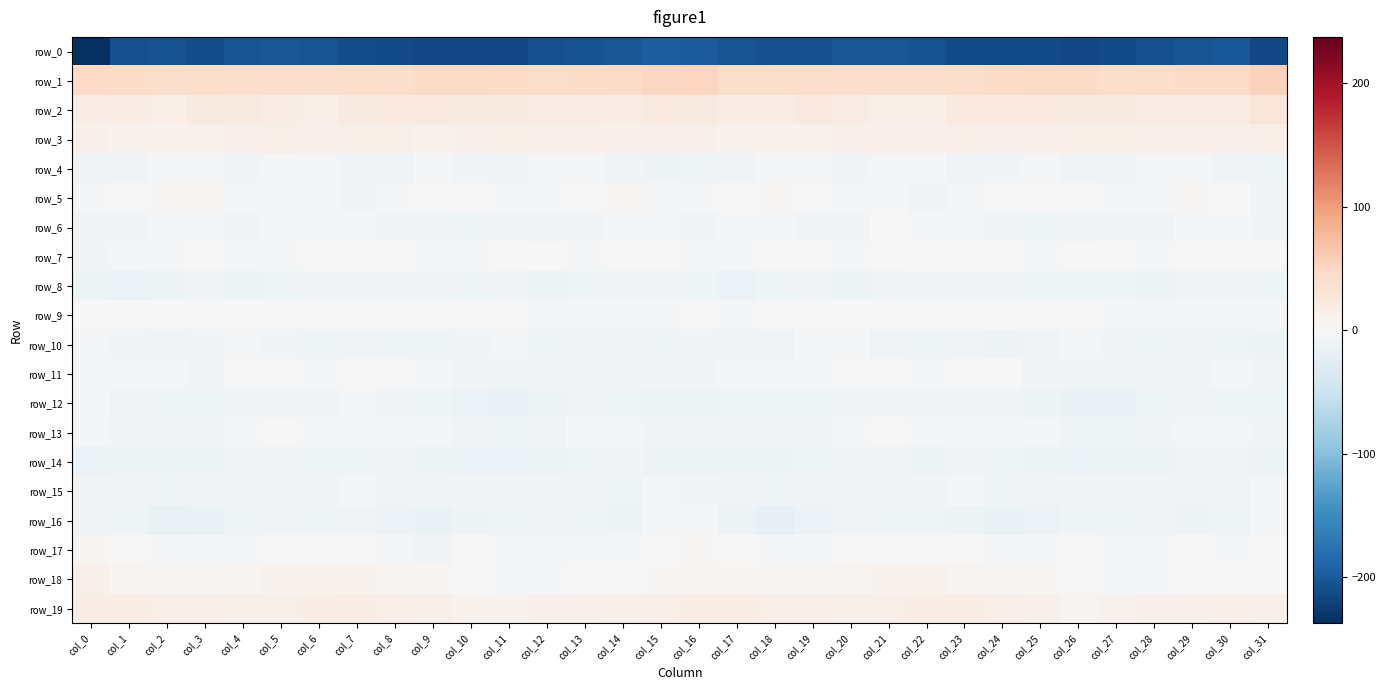

Is it true that row_2 equals 3.8 at col_5?

False